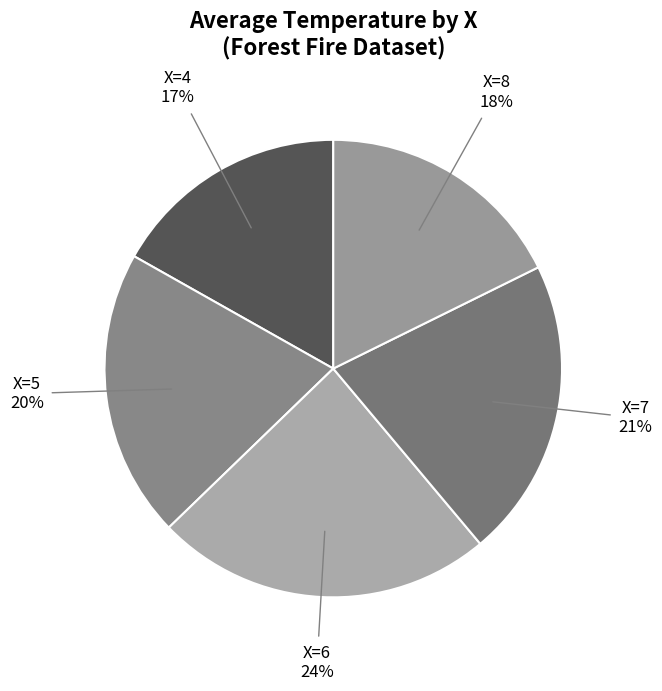

Combined, do X=5 and X=6 account for over 50%?

No